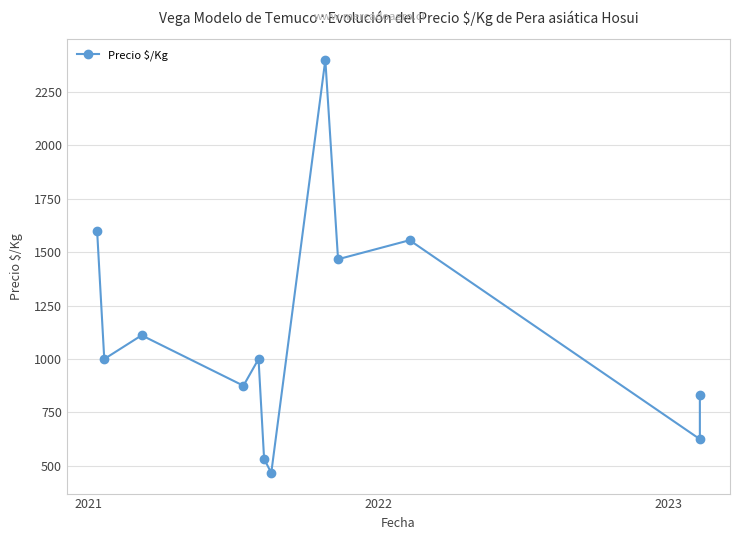

What is the average value?

1122